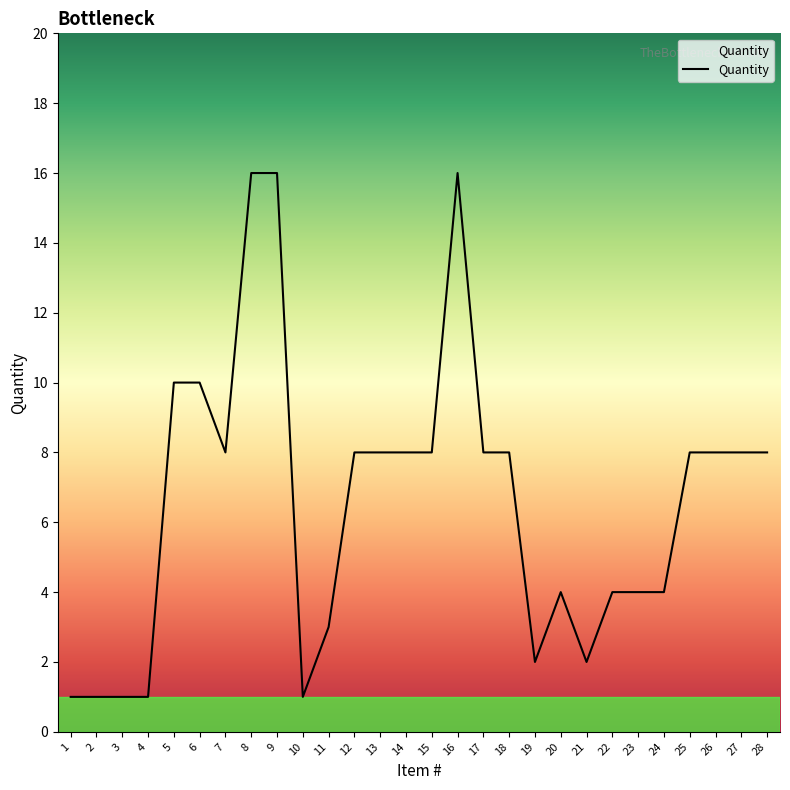

What is the difference between the values at 8 and 25?

8